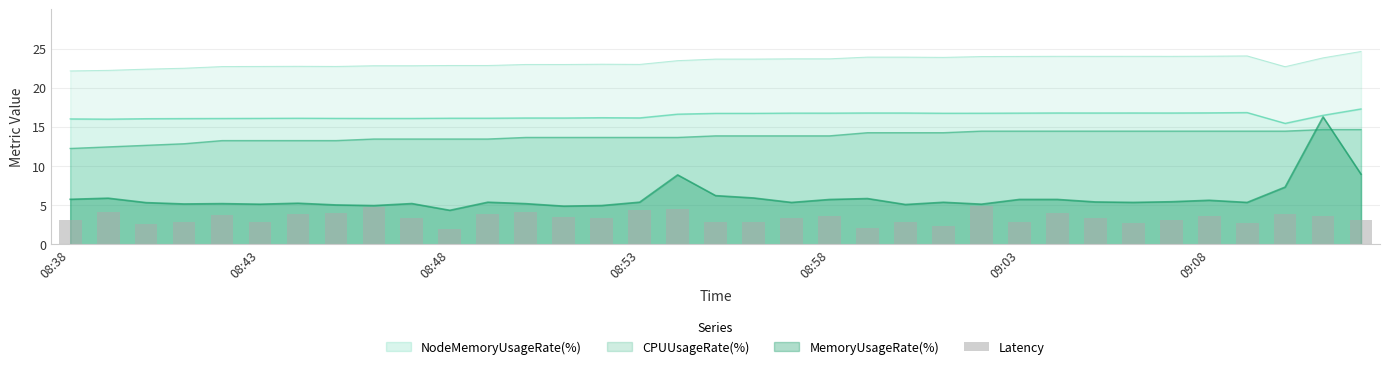

After their last crossing, which series has the higher values: CPUUsageRate(%) or MemoryUsageRate(%)?

CPUUsageRate(%)